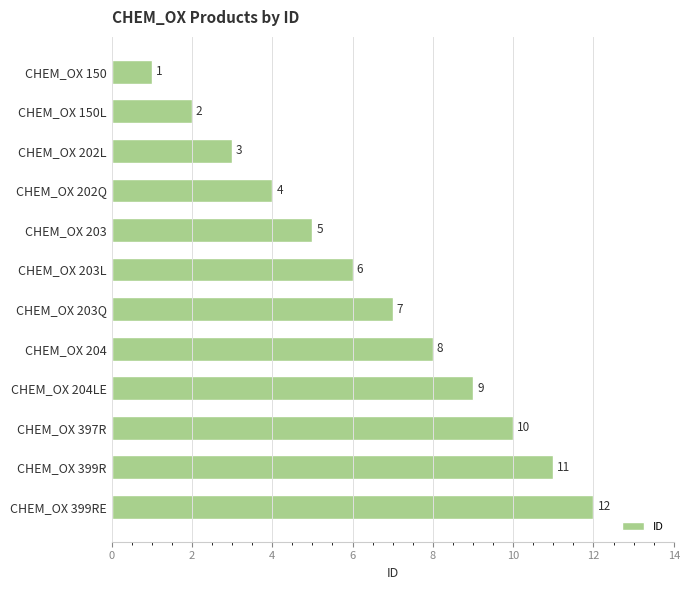

How many data points does each series have?

12